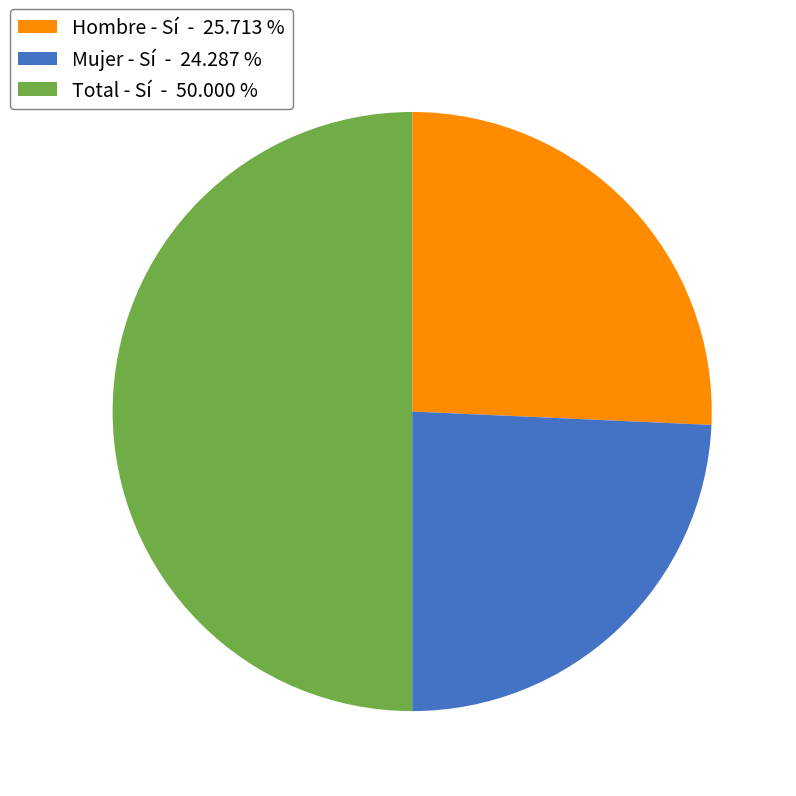

Does Mujer - Sí - 24.287 % represent more than half of the total?

No